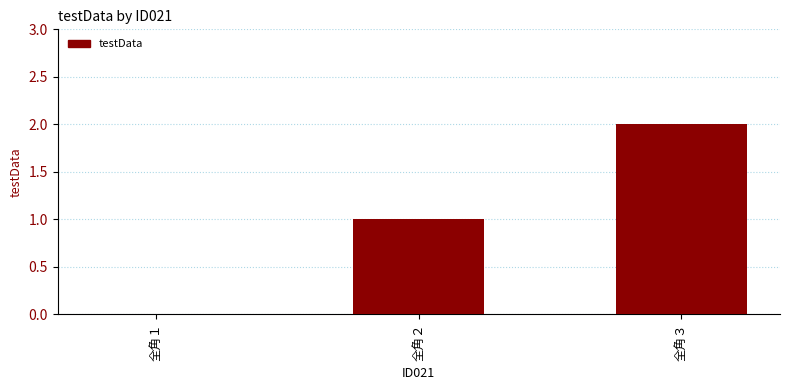

Which category has the highest value across all series?

全角３